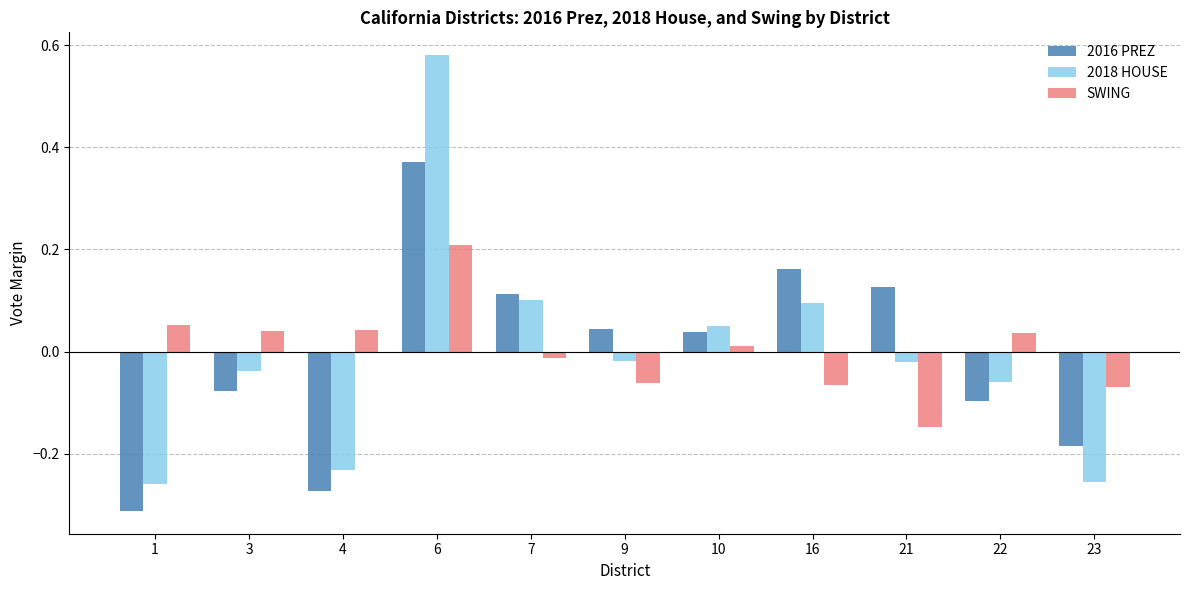

How many values in 2016 PREZ are below zero?

5